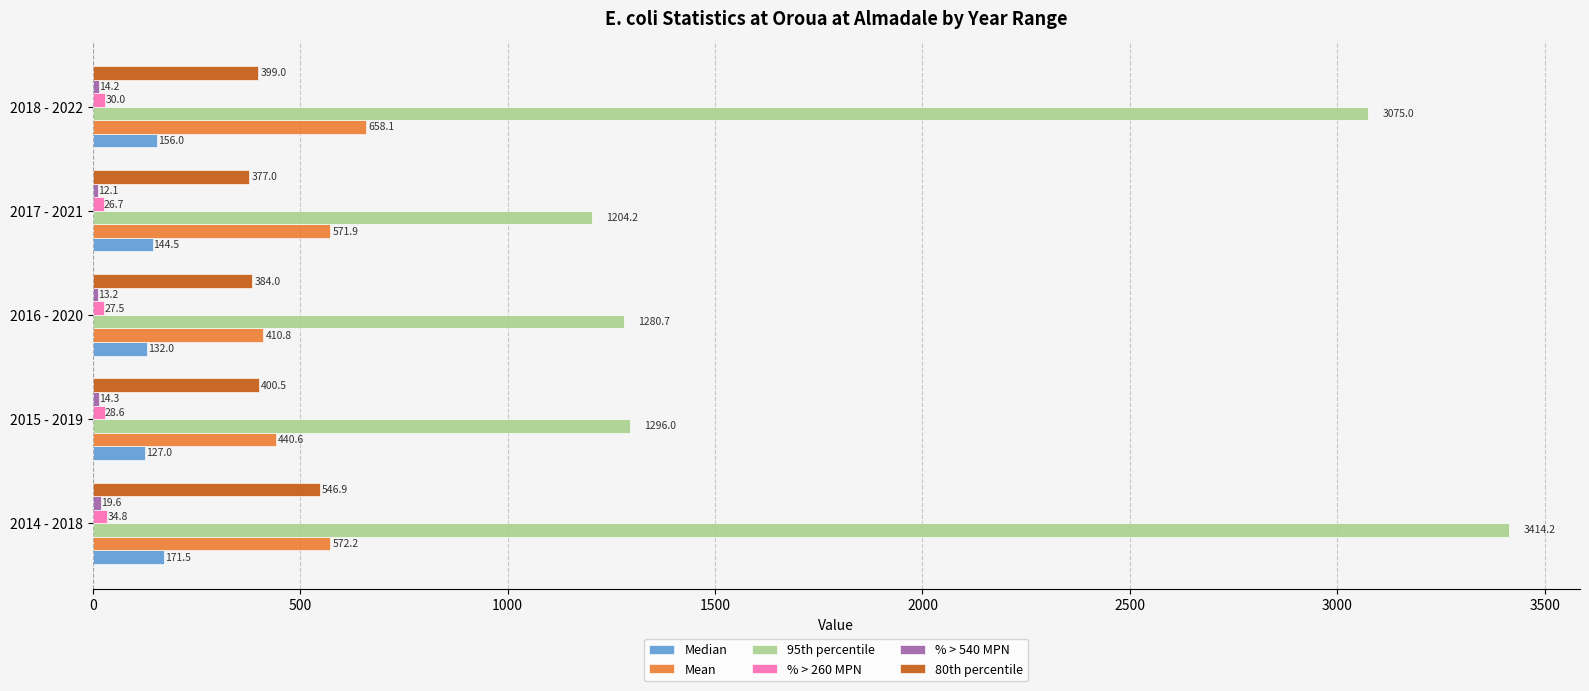

What is the difference between the second highest and minimum values in the Median series?

29.0